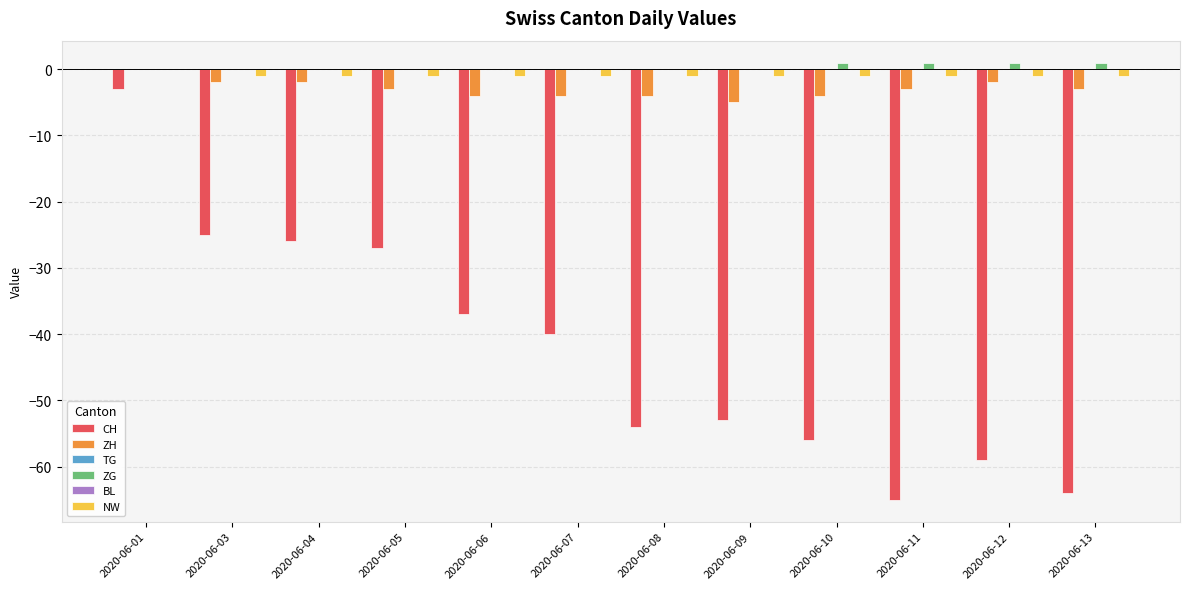

How many distinct data groups are displayed?

6